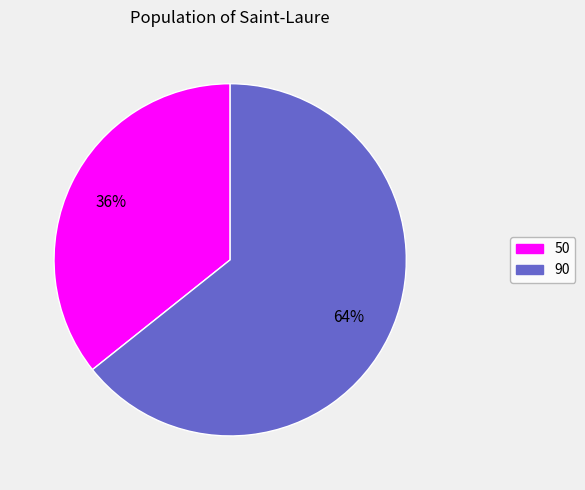

Which category has the biggest portion of the pie?

90